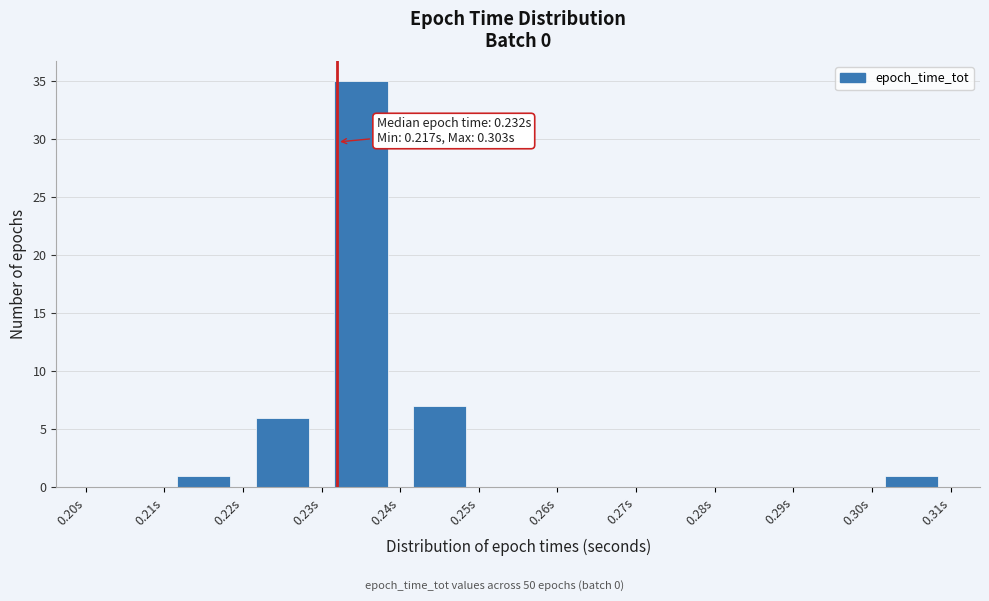

Over which range of the x-axis is the bar tallest?

0.23 to 0.24